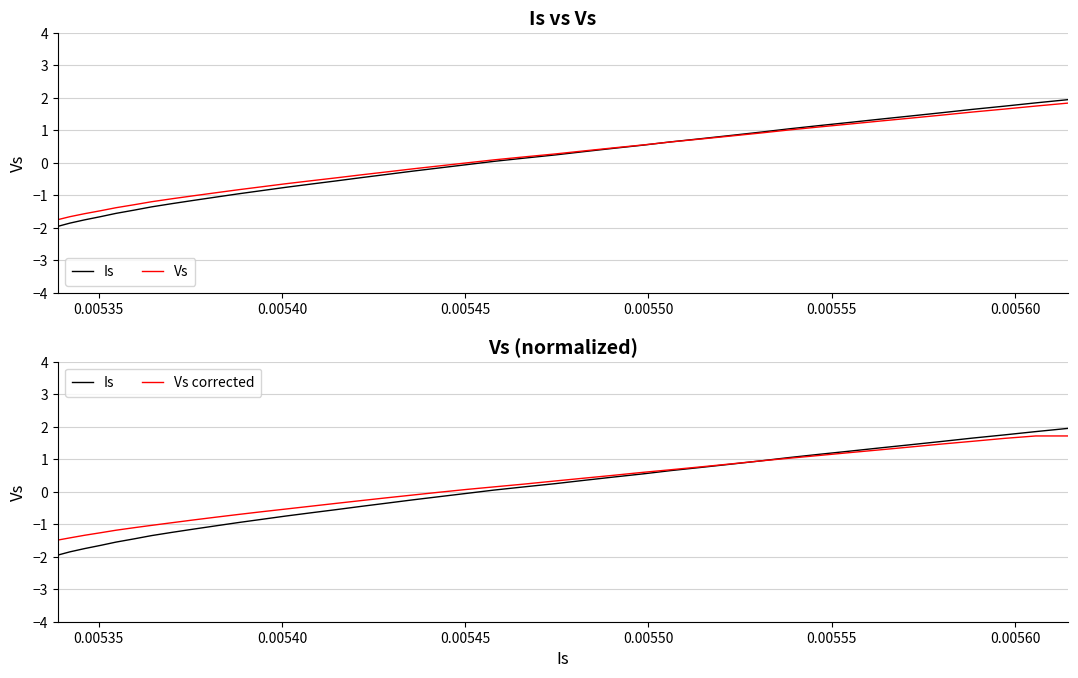

Which series has the largest total across all categories?

Vs corrected